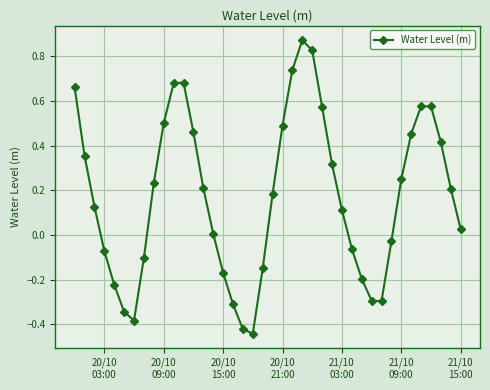

How many negative values are there?

15